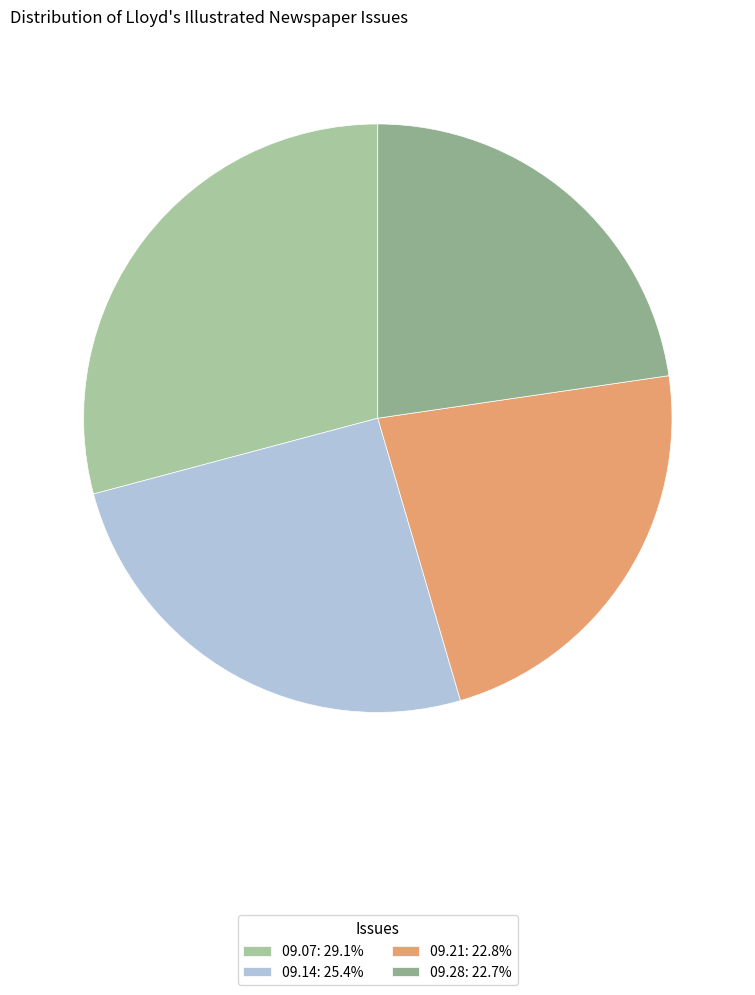

Rank the categories by value from lowest to highest.

1851.09.28_Lloyd'sIllustratedNewspaper, 1851.09.21_Lloyd'sIllustratedNewspaper, 1851.09.14_Lloyd'sIllustratedNewspaper, 1851.09.07_Lloyd'sIllustratedNewspaper